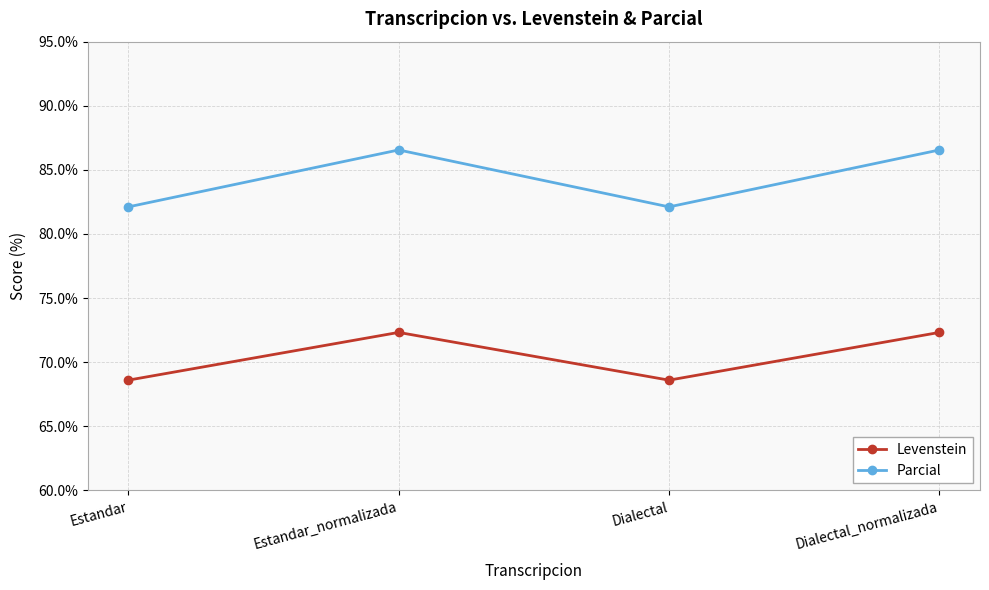

What is the maximum value for Levenstein?

72.3